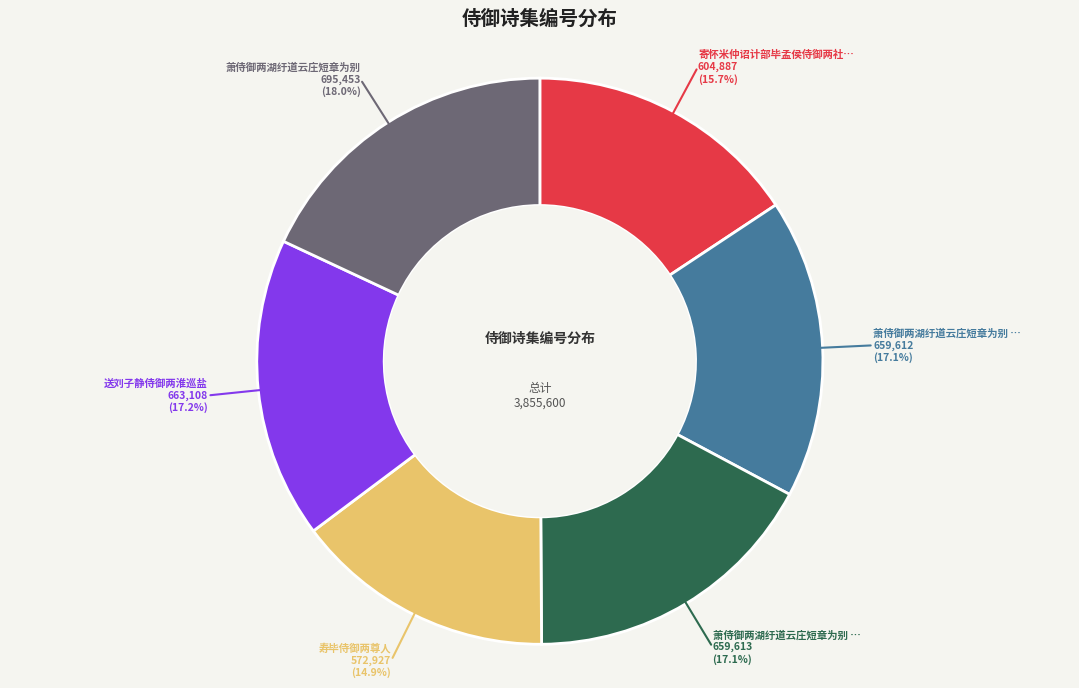

To the nearest percent, what is the average slice percentage?

17%